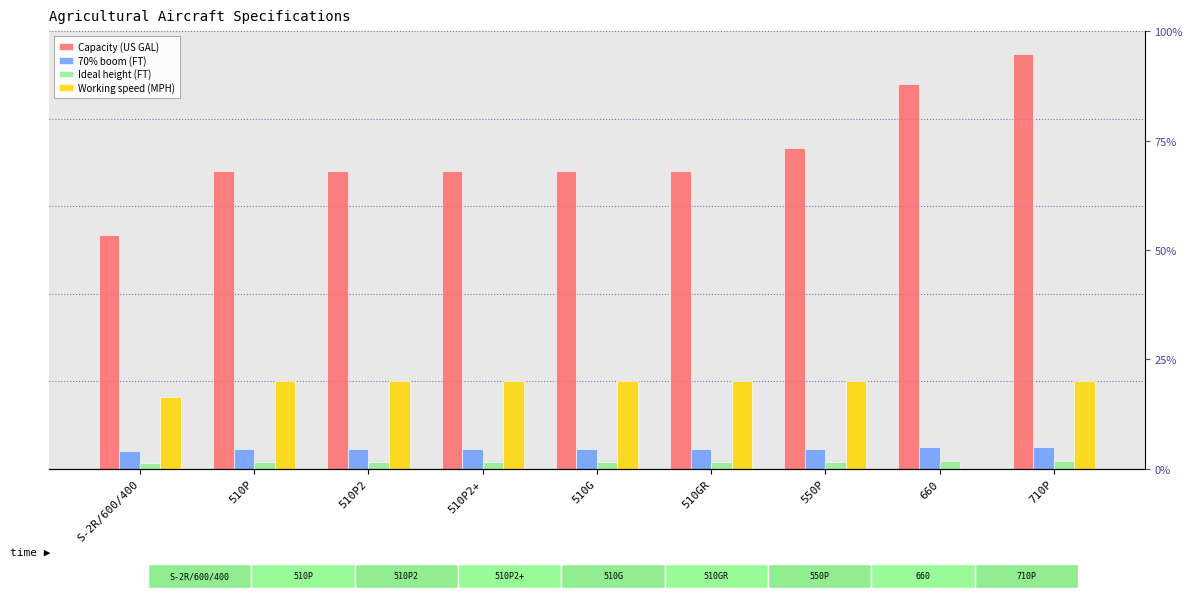

What is the sum of all Ideal height (FT) values?

110.0